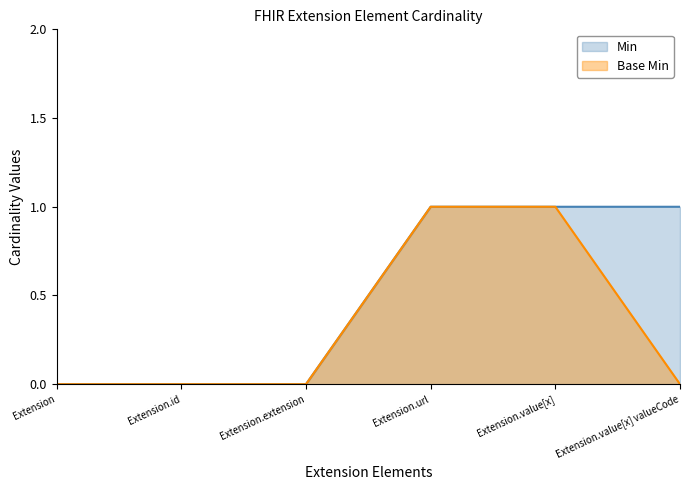

List the series in order of their peak value, highest first.

Min, Base Min